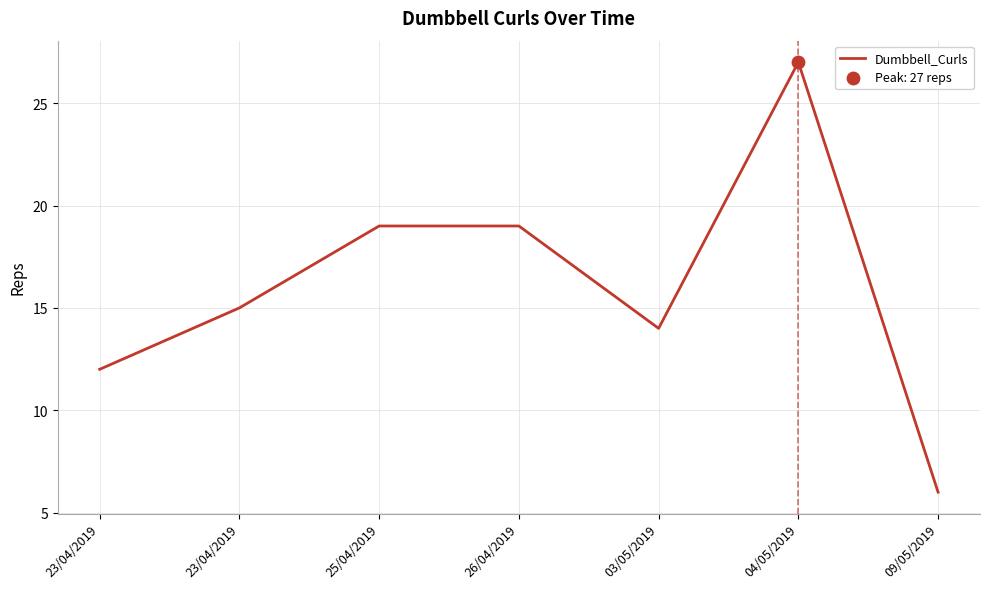

Approximately how many times larger is the value at 23/04/2019 compared to 03/05/2019?

1.1